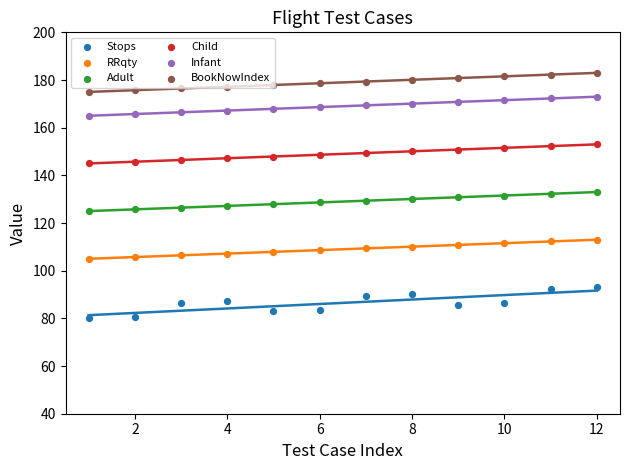

Is the value of Stops at 4 greater than the value of Infant at 14?

No